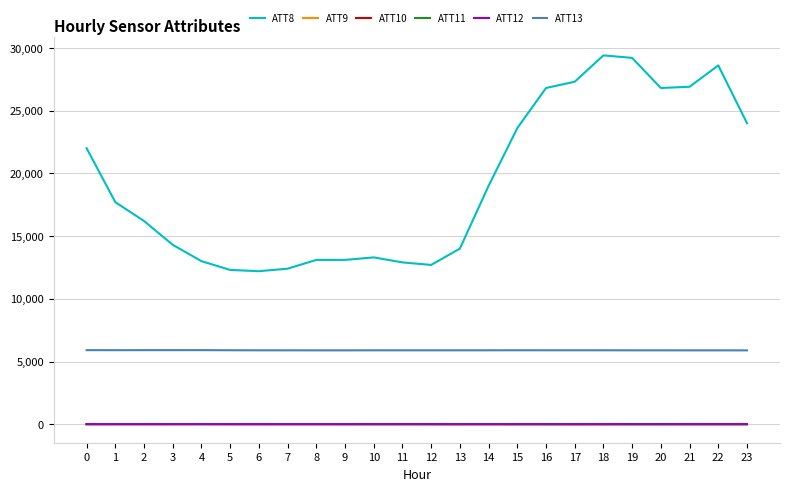

The value of ATT13 at 12 is 9969.5. True or false?

False